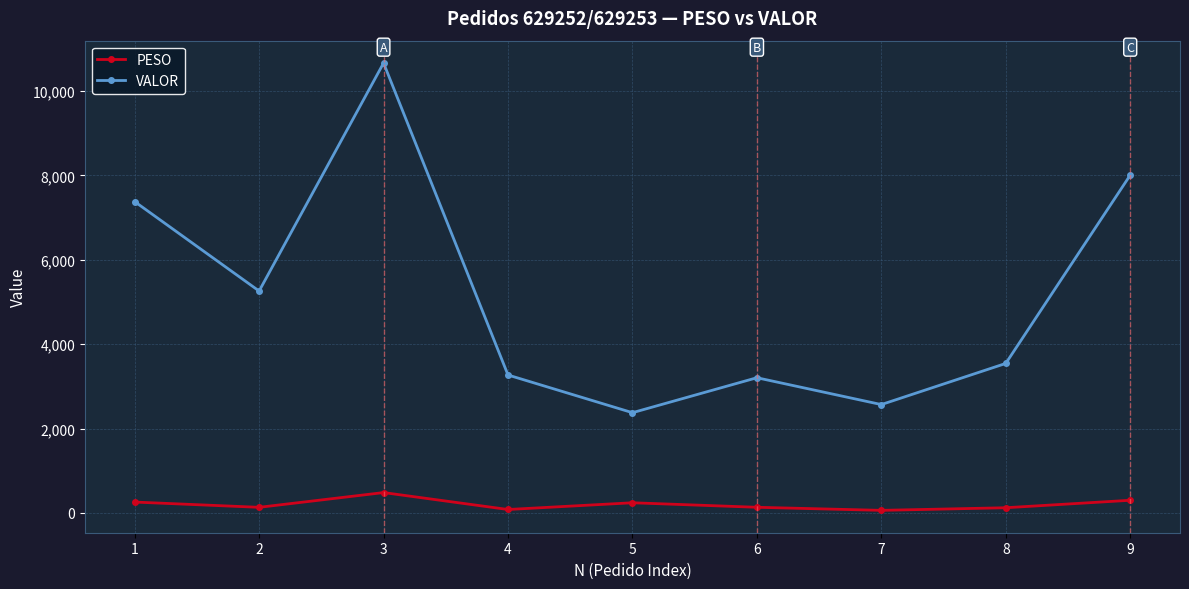

What is the average value of the PESO series?

203.0